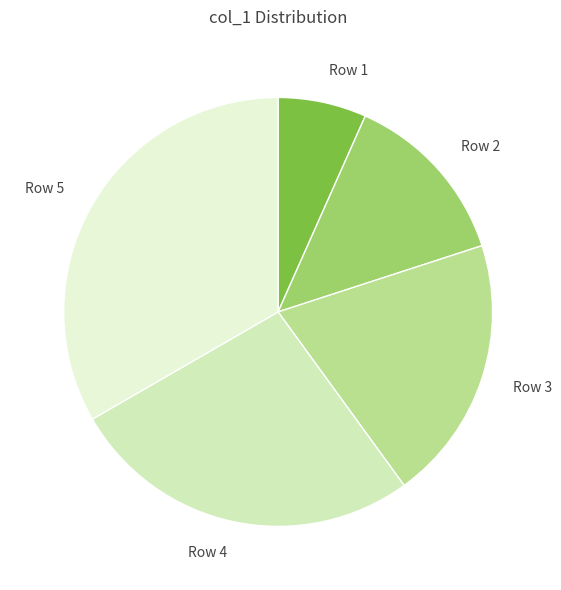

Between Row 5 and Row 1, which is larger?

Row 5